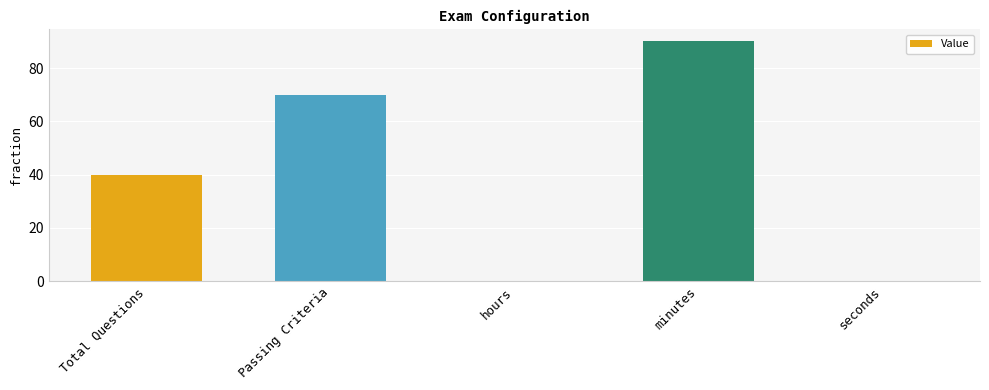

Count the number of data series in this chart.

1